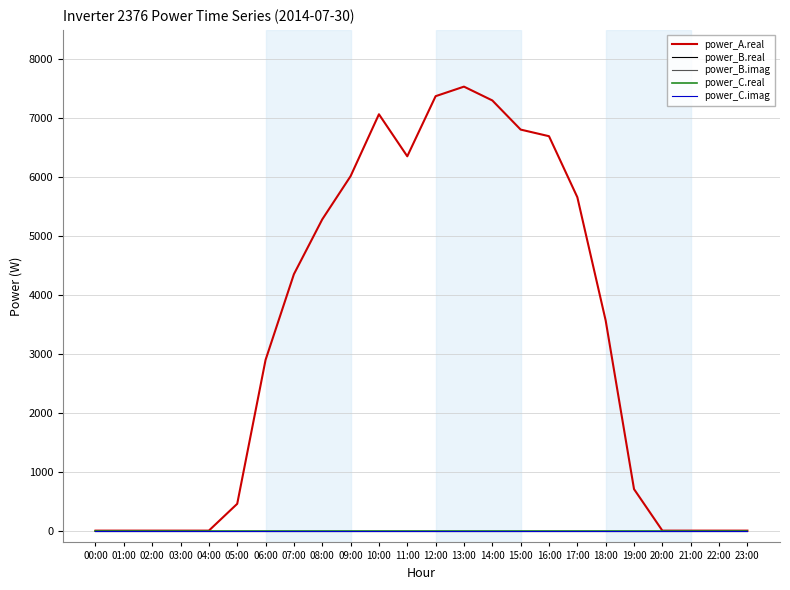

Is this an area chart (filled region under the line)?

No